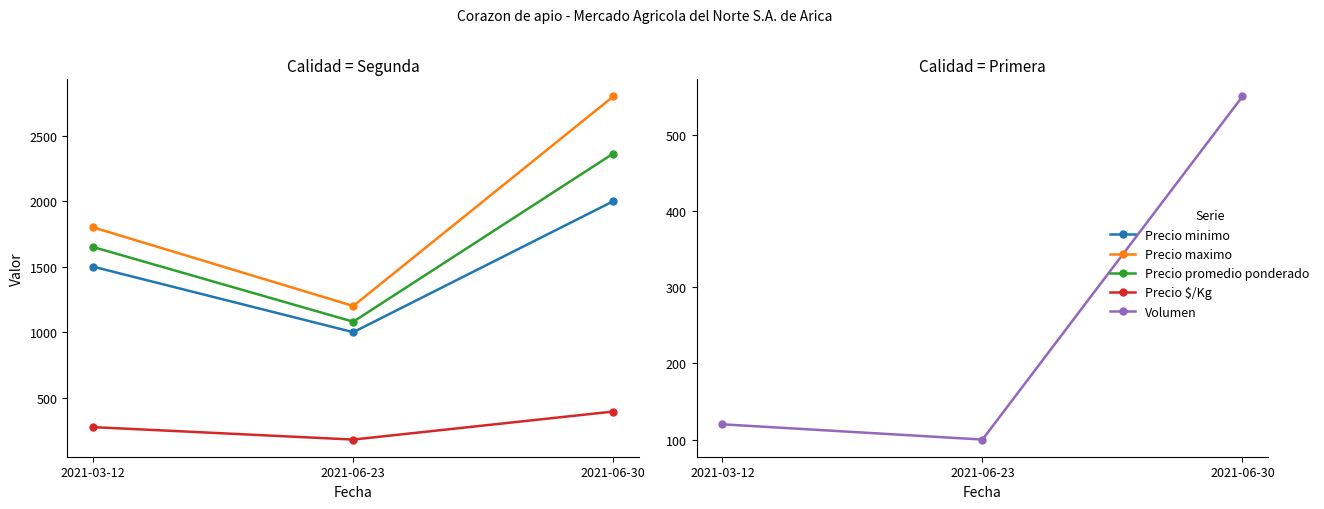

What is the spread (max minus min) of values at 2021-03-12?

1680